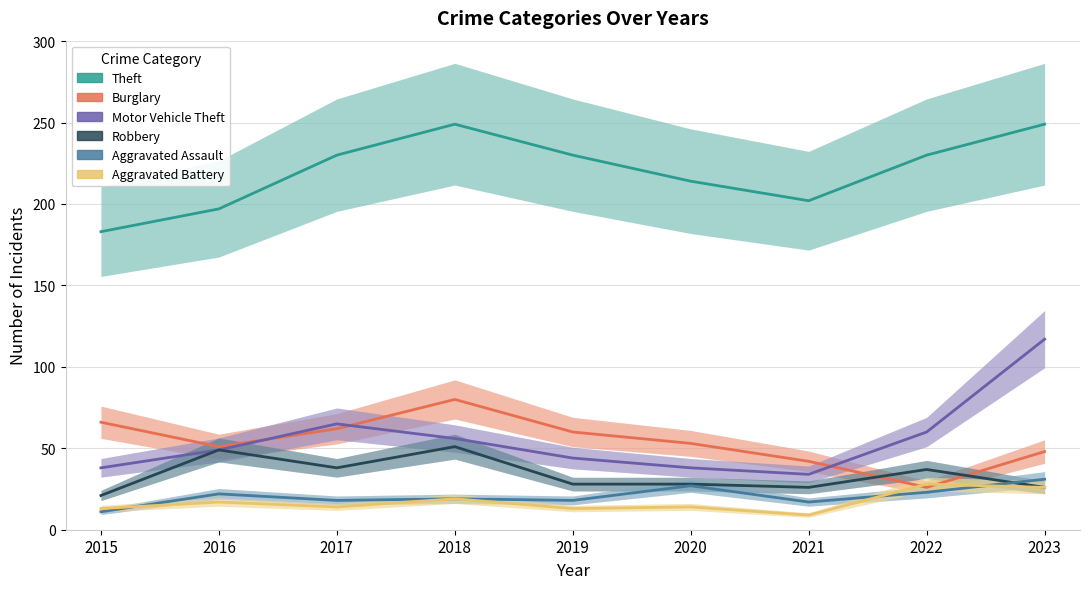

Which series has the largest range (max minus min)?

Motor Vehicle Theft